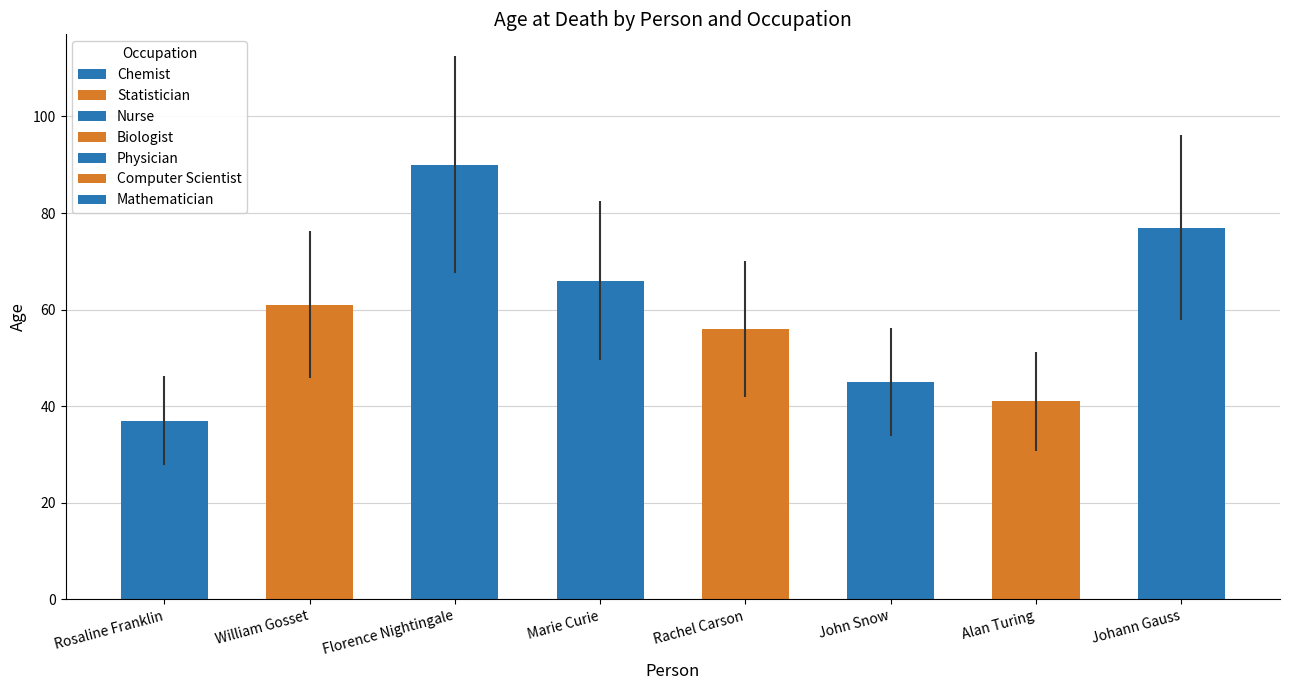

What is the approximate value at Johann Gauss?

77